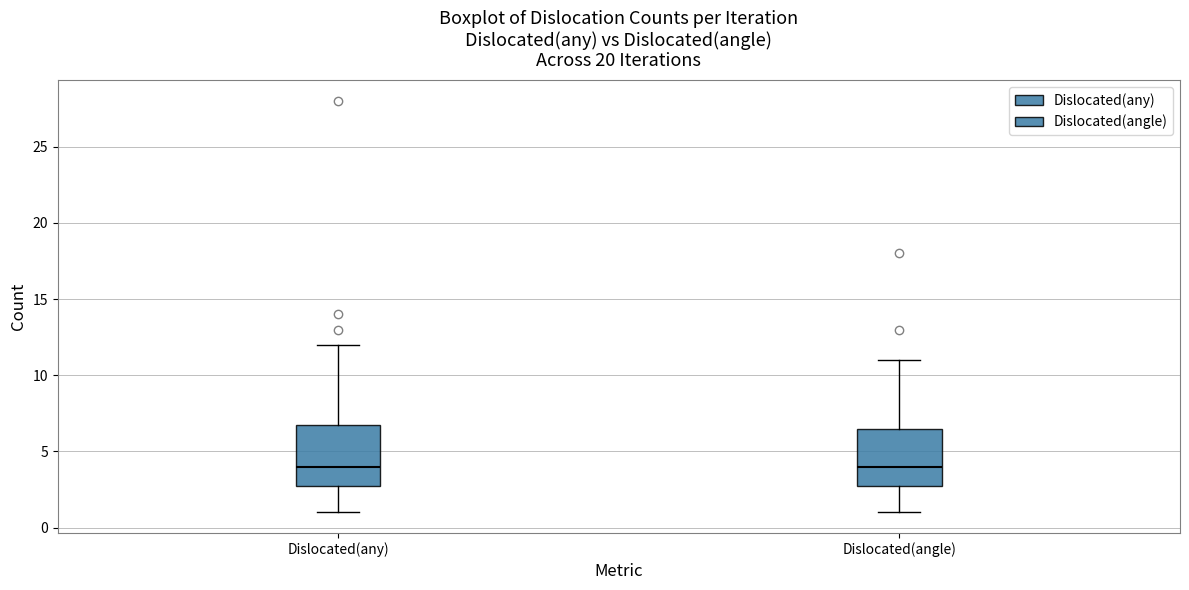

Reading left to right, read every box against the y-axis: the position of its median line, the range the box covers, and the ends of its whiskers. The values are not printed on the chart, so give them approximately, as read against the axis.

Dislocated(any): median 4.0, box 3.0 to 7.0, whiskers 1.0 to 12.0
Dislocated(angle): median 4.0, box 3.0 to 6.5, whiskers 1.0 to 11.0